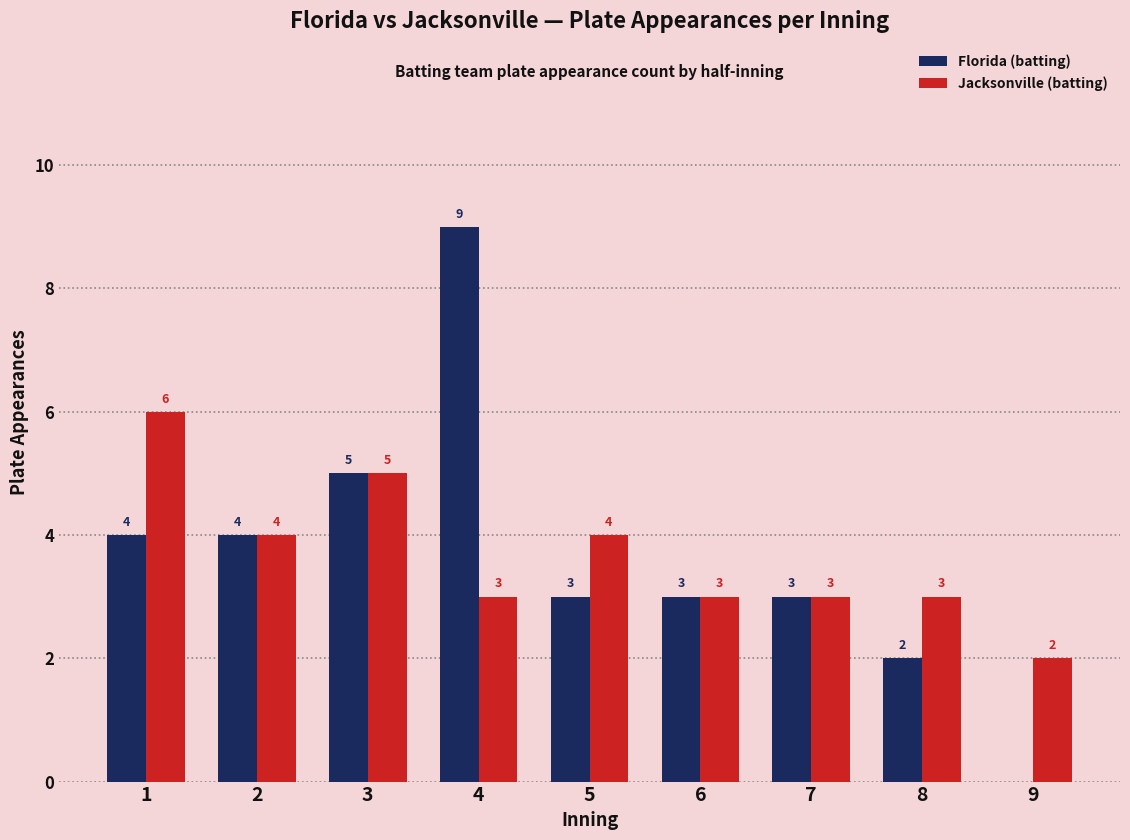

At which category is the sum across all series the highest?

4